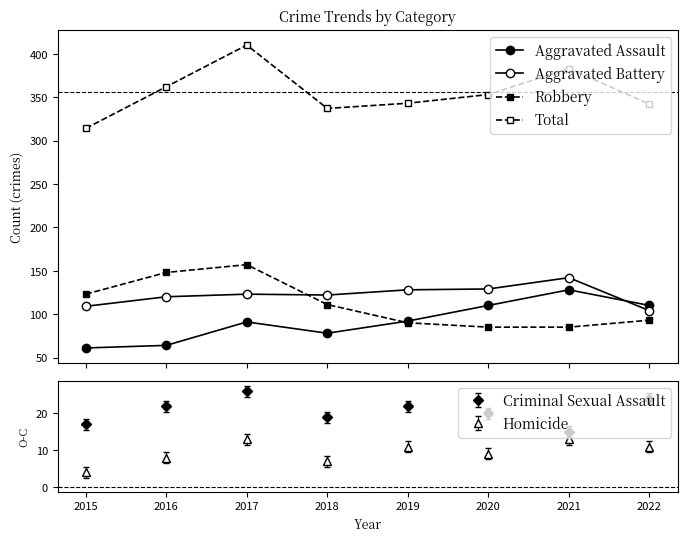

How many data points in Aggravated Assault are less than 92?

4